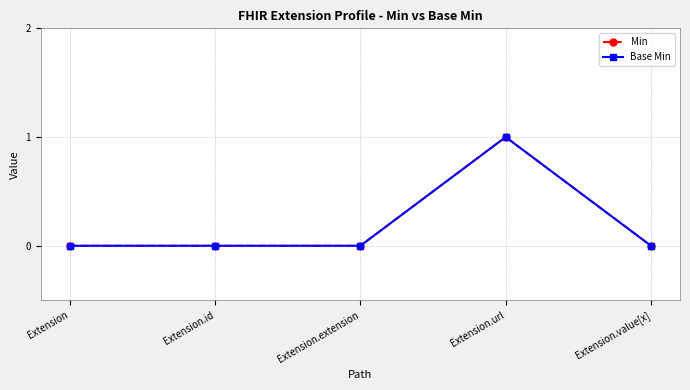

How many lines are shown in the chart?

2